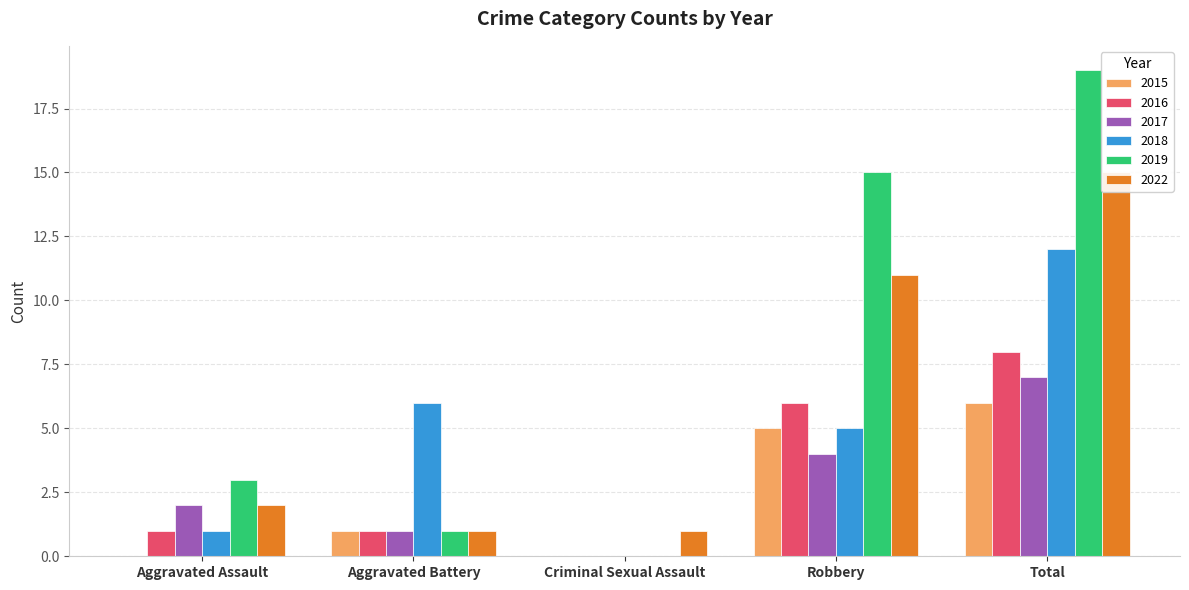

How many bars are there in each group?

6